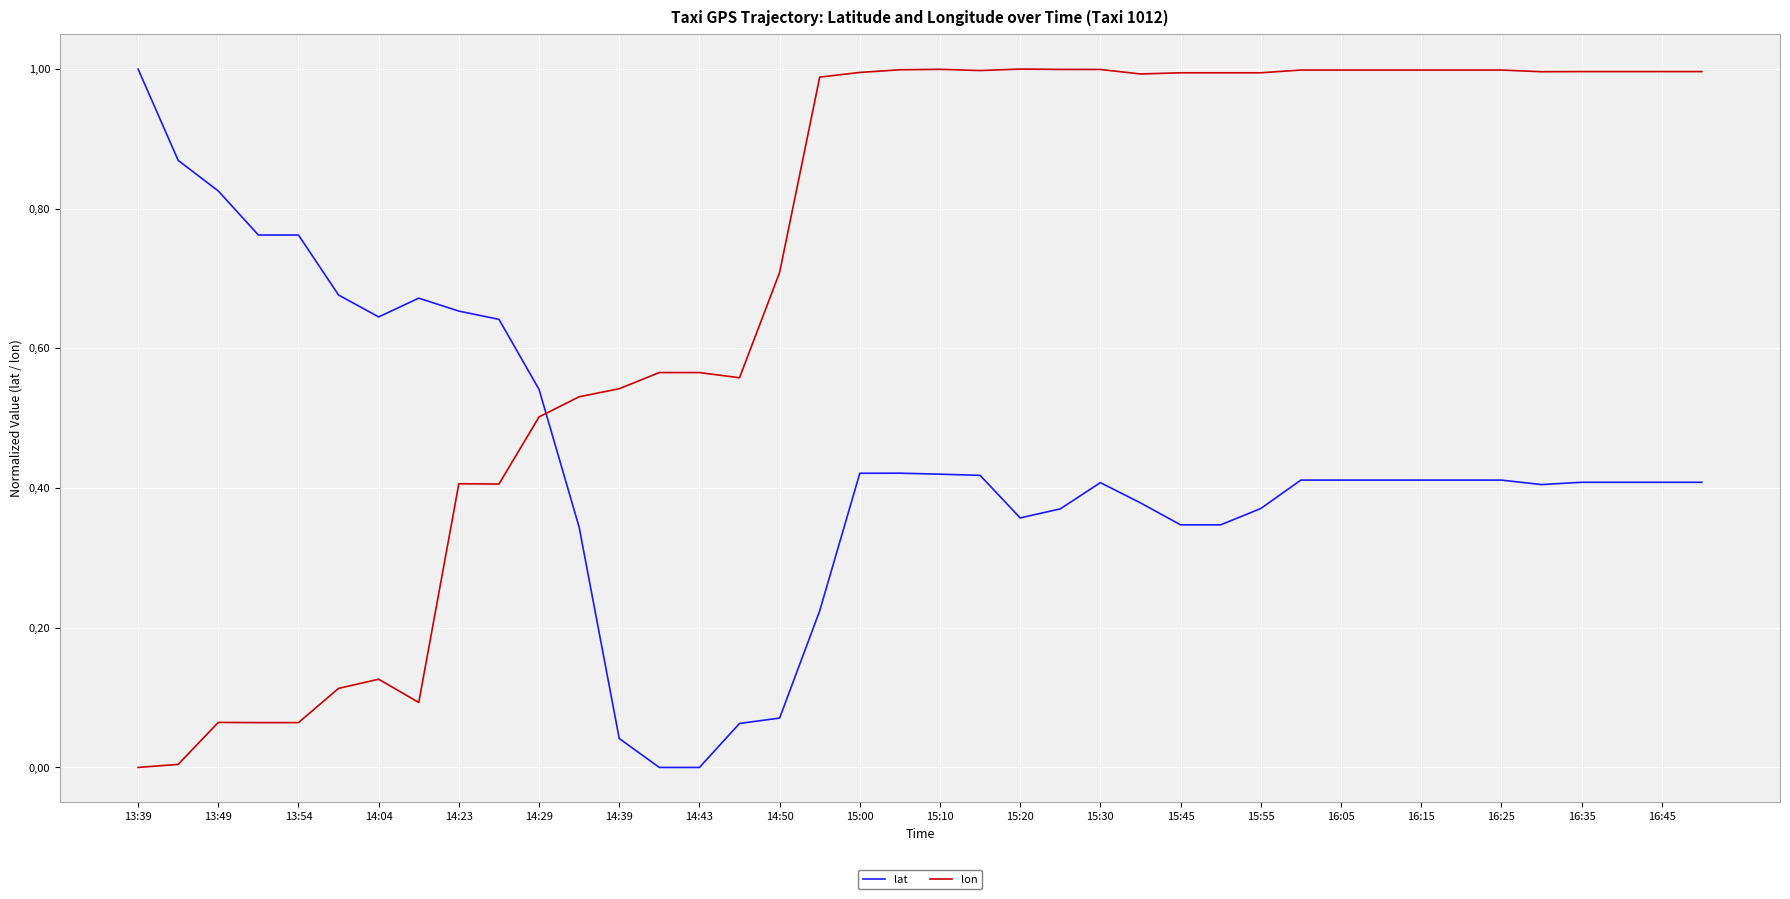

What are all the series names shown in the legend?

lat, lon